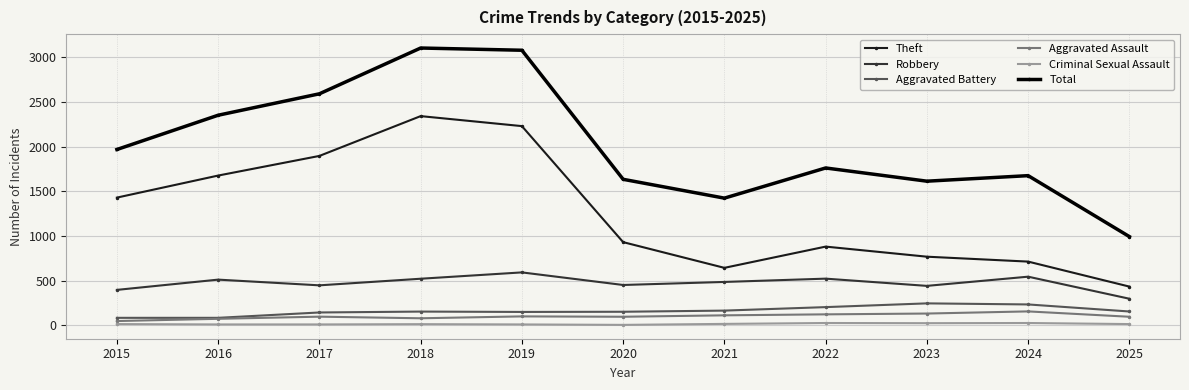

What is the difference between the maximum and minimum values in the Total series?

2113